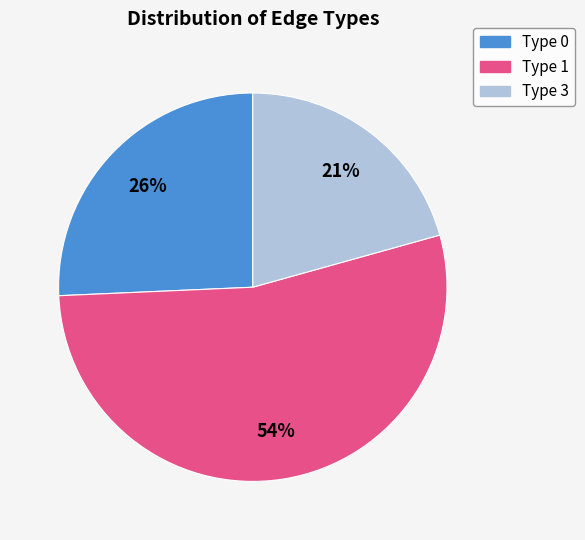

Approximately how many times larger is the value at Type 0 compared to Type 1?

0.5